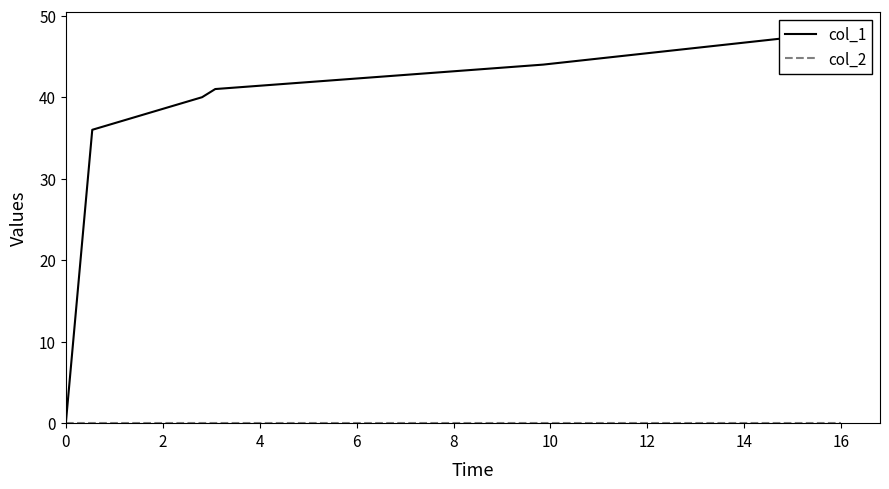

True or false: col_2 and col_1 intersect in this chart.

False